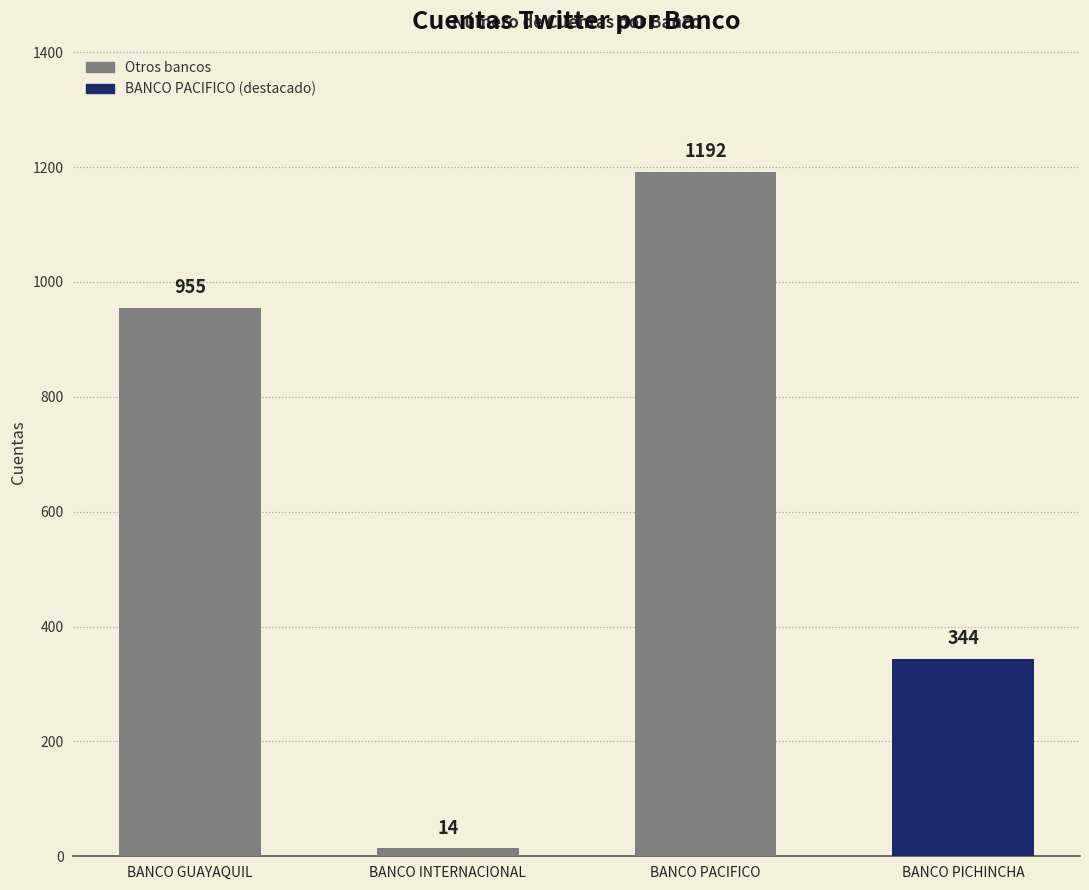

Between BANCO GUAYAQUIL and BANCO PACIFICO, which is larger?

BANCO PACIFICO